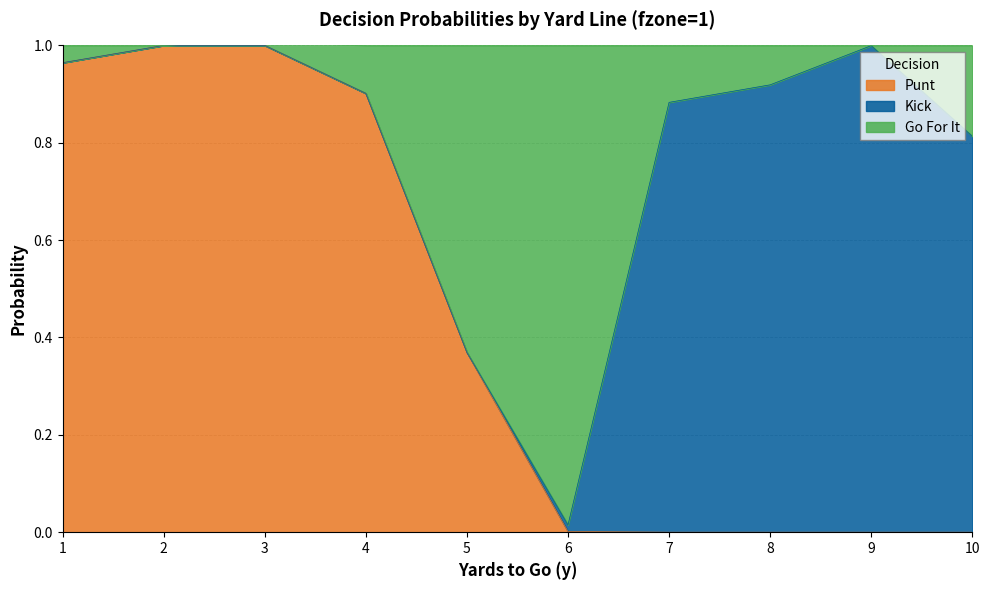

Which has a higher value, 3 or 4?

3